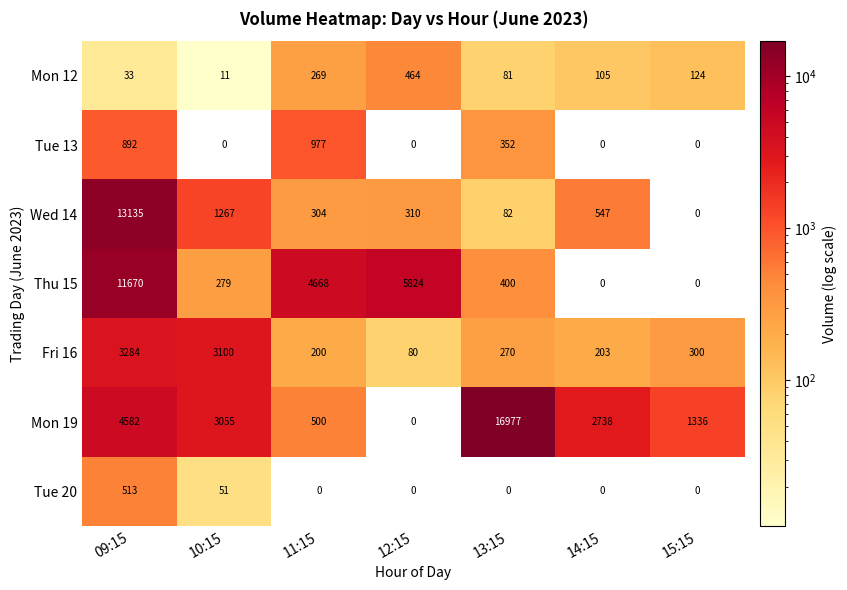

Count the number of categories in the chart.

7